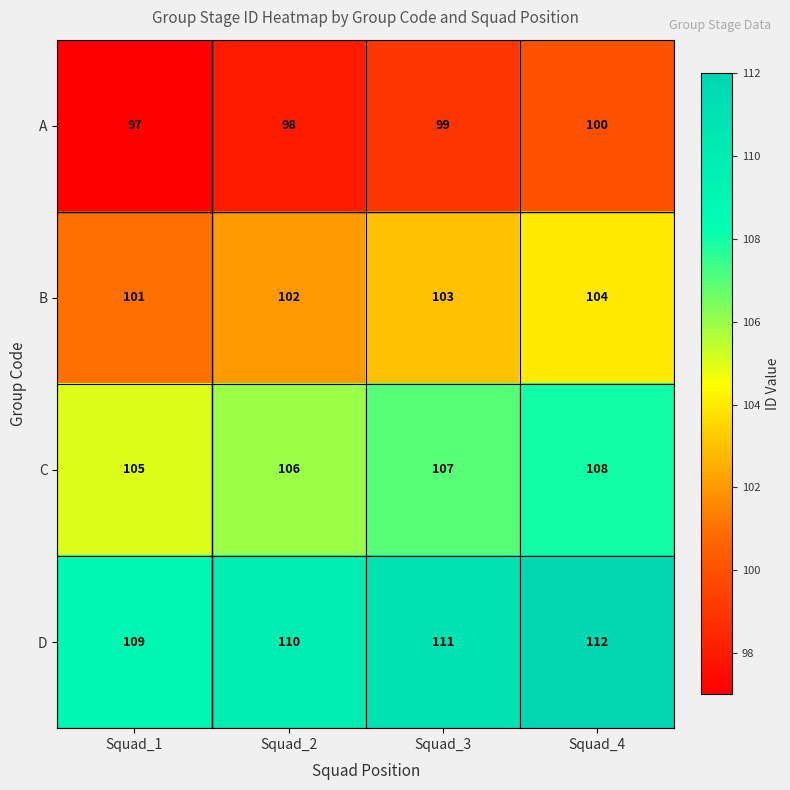

Reading right to left, extract all data points from this chart.

A: Squad_4=100	Squad_3=99	Squad_2=98	Squad_1=97
B: Squad_4=104	Squad_3=103	Squad_2=102	Squad_1=101
C: Squad_4=108	Squad_3=107	Squad_2=106	Squad_1=105
D: Squad_4=112	Squad_3=111	Squad_2=110	Squad_1=109